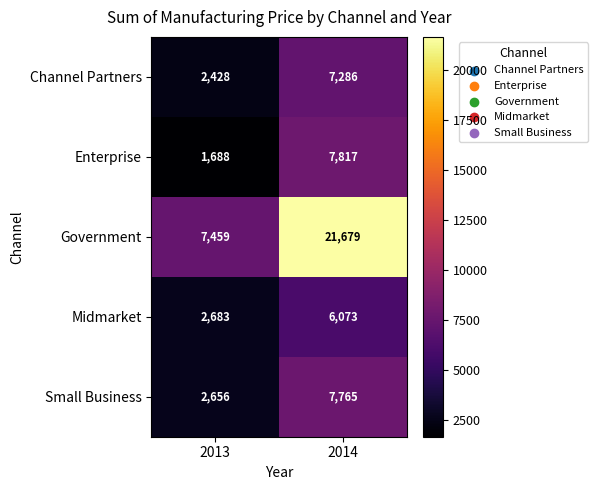

How many data points does each series have?

2